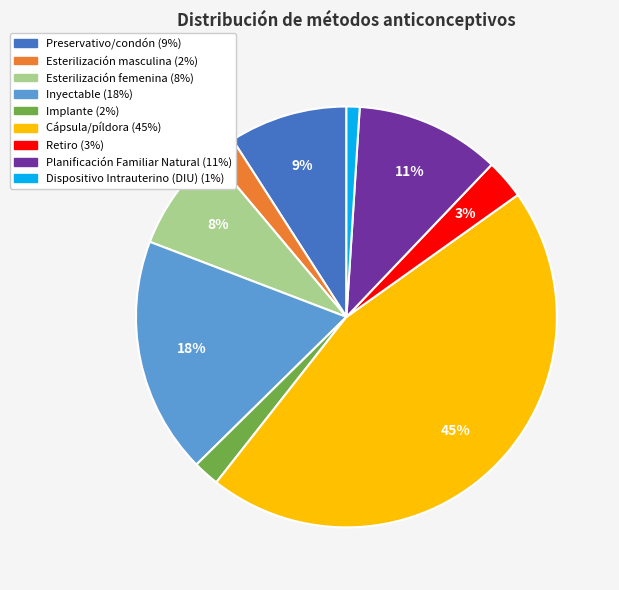

Which has a higher value, Esterilización femenina or Implante?

Esterilización femenina